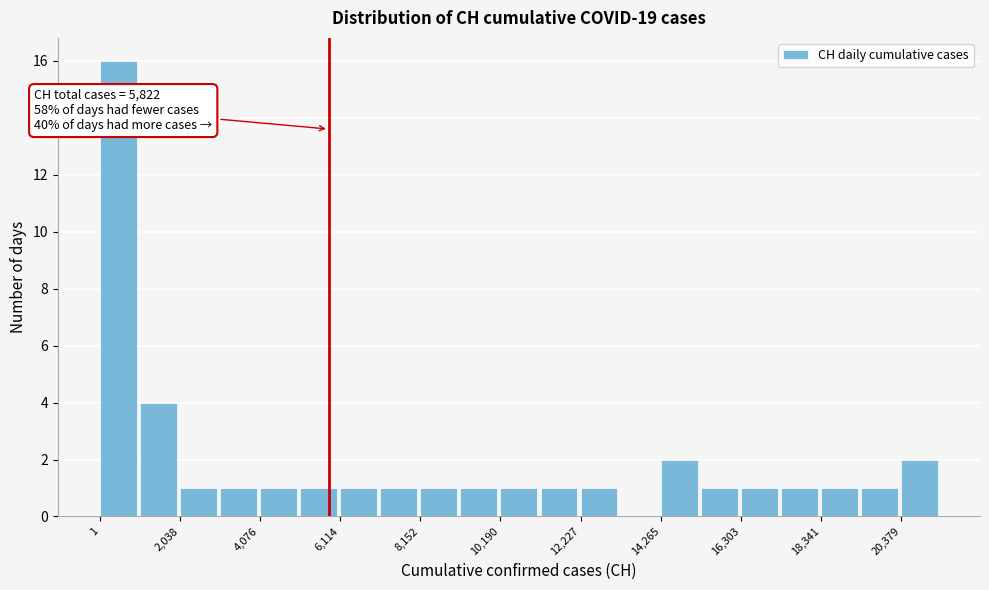

Around what value on the x-axis is the tallest bar? Give the approximate position of its centre, as read against the axis.

500